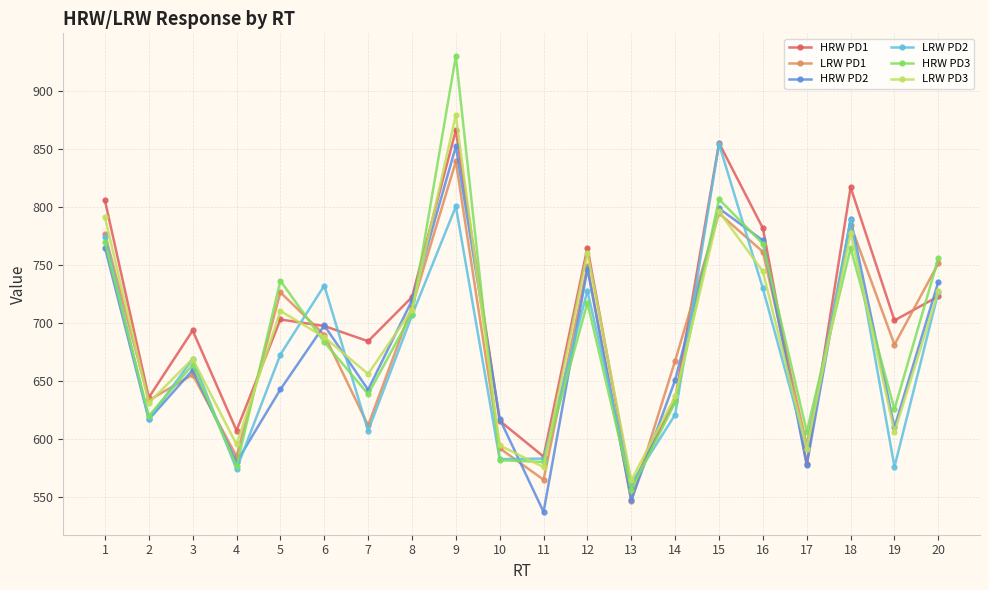

What is the value of the HRW PD3 point at the 8th from the left?

707.9